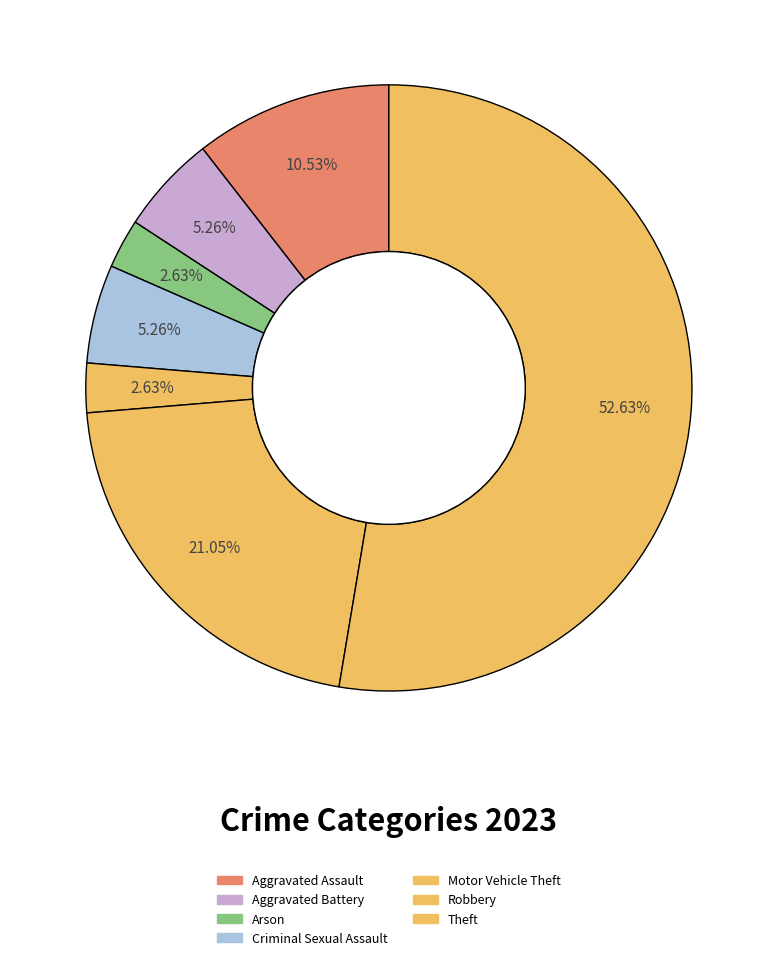

How many slices are in this pie chart?

7